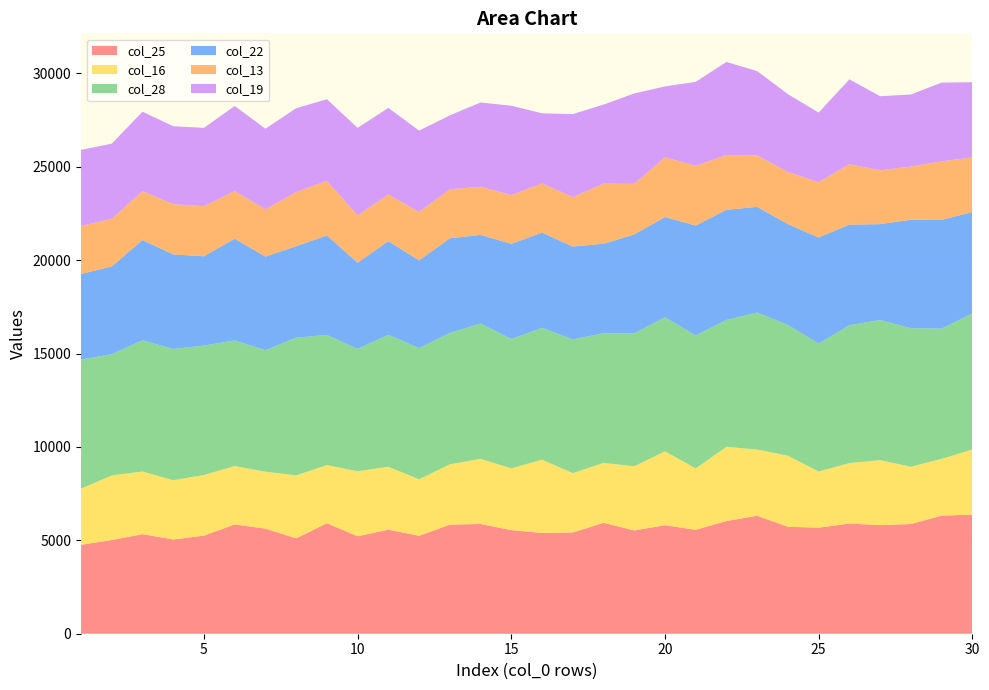

Reading left to right, list all the values displayed in this chart.

col_25: 1=4760	2=5016	3=5331	4=5046	5=5252	6=5850	7=5627	8=5108	9=5914	10=5218	11=5574	12=5244	13=5840	14=5876	15=5548	16=5396	17=5421	18=5938	19=5529	20=5810	21=5565	22=6037	23=6316	24=5726	25=5679	26=5899	27=5816	28=5874	29=6323	30=6379
col_16: 1=3008	2=3460	3=3354	4=3173	5=3248	6=3125	7=3049	8=3372	9=3113	10=3480	11=3366	12=3022	13=3231	14=3488	15=3306	16=3925	17=3177	18=3209	19=3434	20=3959	21=3286	22=3971	23=3547	24=3803	25=3007	26=3237	27=3476	28=3066	29=3039	30=3483
col_28: 1=6910	2=6490	3=7029	4=7026	5=6927	6=6728	7=6502	8=7370	9=6970	10=6555	11=7062	12=7028	13=7035	14=7242	15=6929	16=7057	17=7158	18=6939	19=7120	20=7171	21=7123	22=6792	23=7337	24=7003	25=6848	26=7381	27=7505	28=7414	29=6973	30=7282
col_22: 1=4583	2=4696	3=5365	4=5064	5=4781	6=5447	7=5012	8=4898	9=5328	10=4606	11=5017	12=4692	13=5066	14=4748	15=5092	16=5097	17=4974	18=4792	19=5295	20=5368	21=5880	22=5895	23=5655	24=5398	25=5680	26=5386	27=5133	28=5807	29=5820	30=5435
col_13: 1=2569	2=2552	3=2614	4=2691	5=2680	6=2553	7=2532	8=2897	9=2921	10=2539	11=2496	12=2594	13=2625	14=2574	15=2610	16=2633	17=2644	18=3219	19=2705	20=3199	21=3198	22=2934	23=2750	24=2794	25=2957	26=3237	27=2879	28=2851	29=3135	30=2922
col_19: 1=4075	2=4025	3=4254	4=4172	5=4196	6=4553	7=4317	8=4490	9=4371	10=4684	11=4639	12=4357	13=3959	14=4514	15=4785	16=3756	17=4446	18=4234	19=4842	20=3797	21=4495	22=4985	23=4516	24=4165	25=3731	26=4541	27=3968	28=3860	29=4215	30=4027